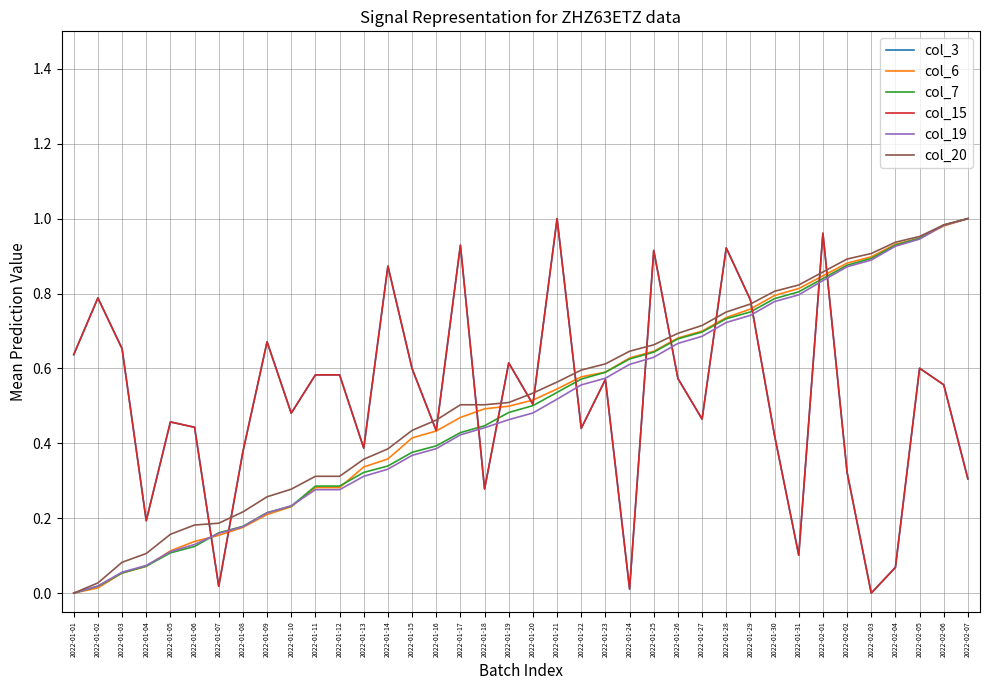

Does the chart have visible grid lines?

Yes